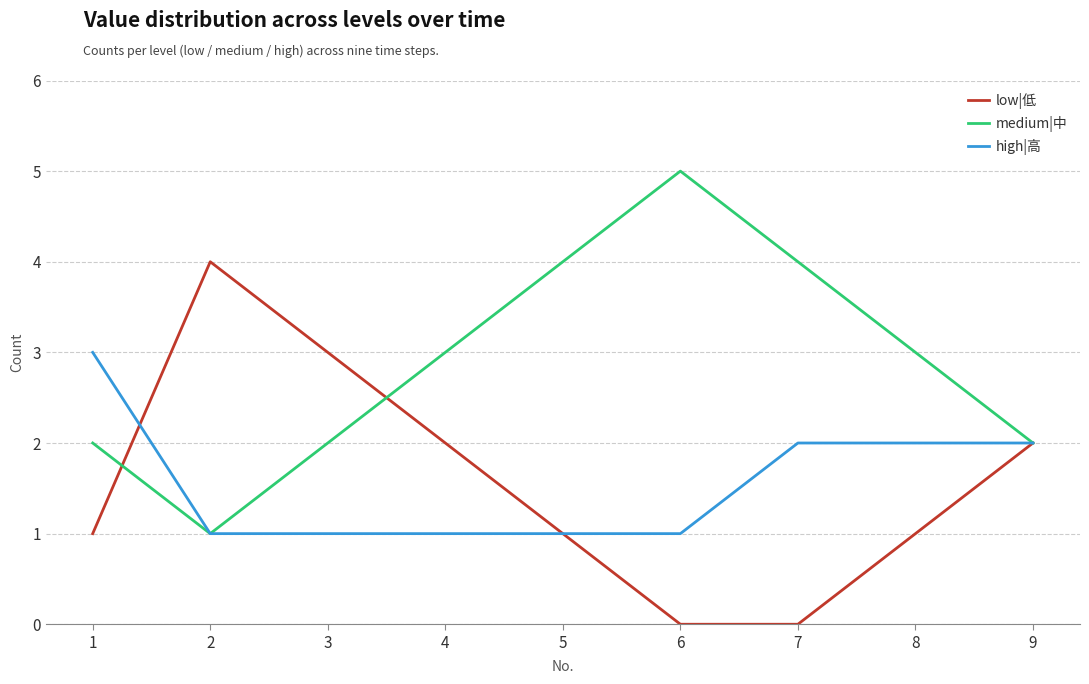

What is the sum of the medium|中 values at 5 and 1?

6